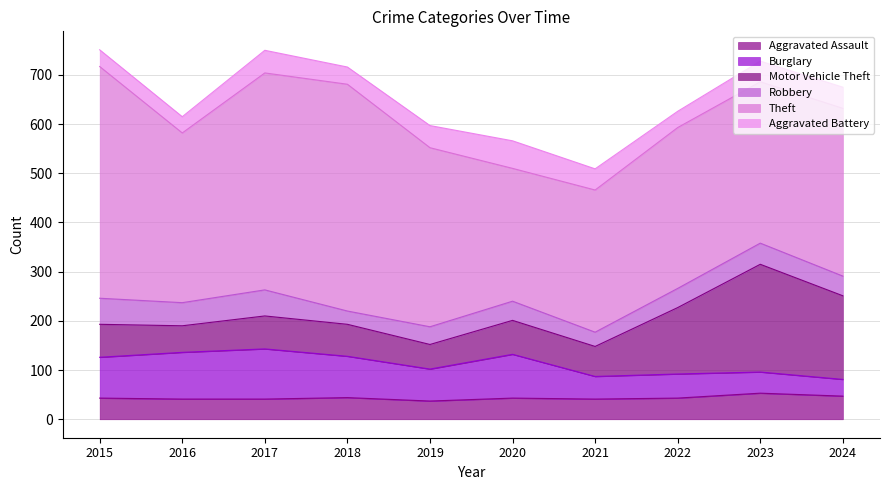

At how many categories does at least one series exceed 395?

3